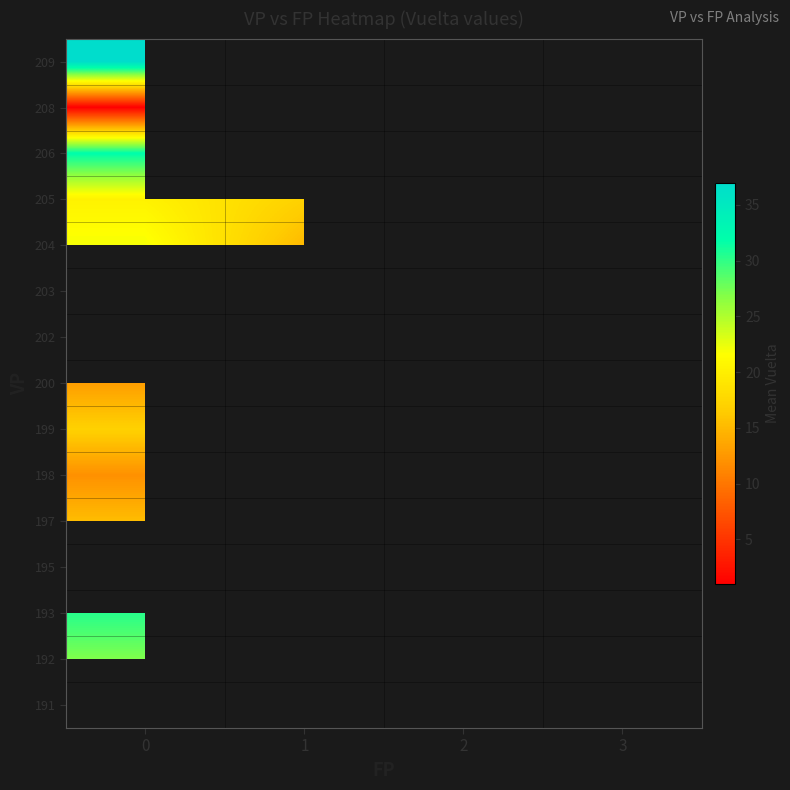

Read the row_1 value at 0.

27.0